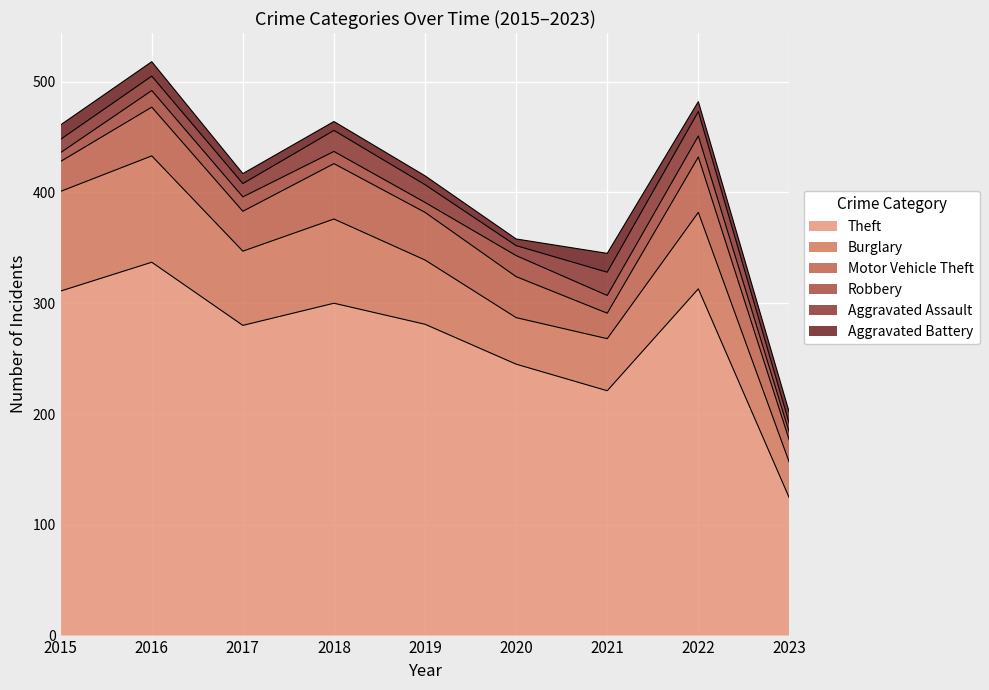

Rank the series by their maximum value, from lowest to highest.

Aggravated Battery, Robbery, Aggravated Assault, Motor Vehicle Theft, Burglary, Theft